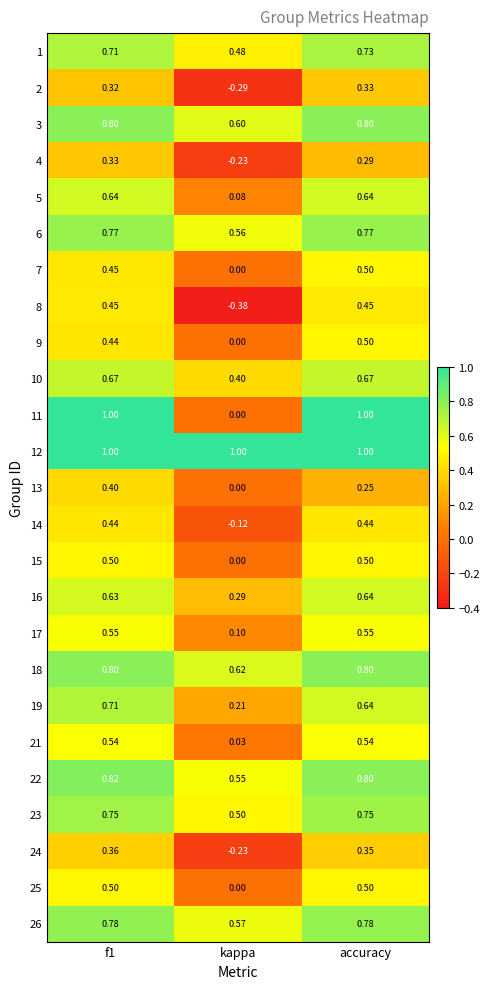

Which category has the lowest value across all series?

kappa